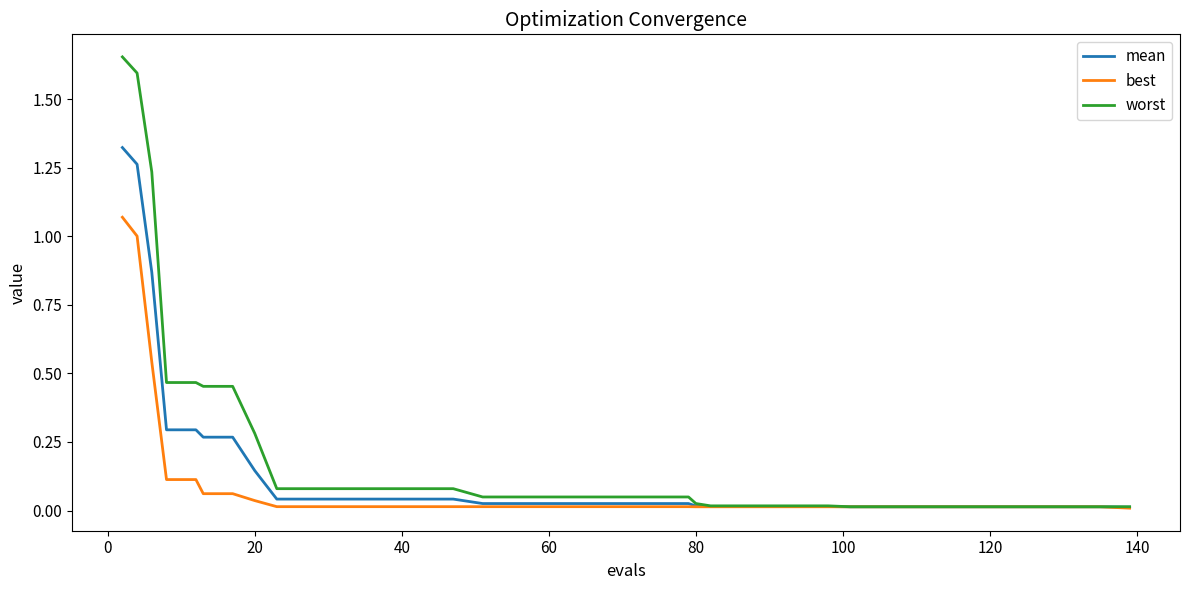

List the series in order of their peak value, lowest first.

best, mean, worst